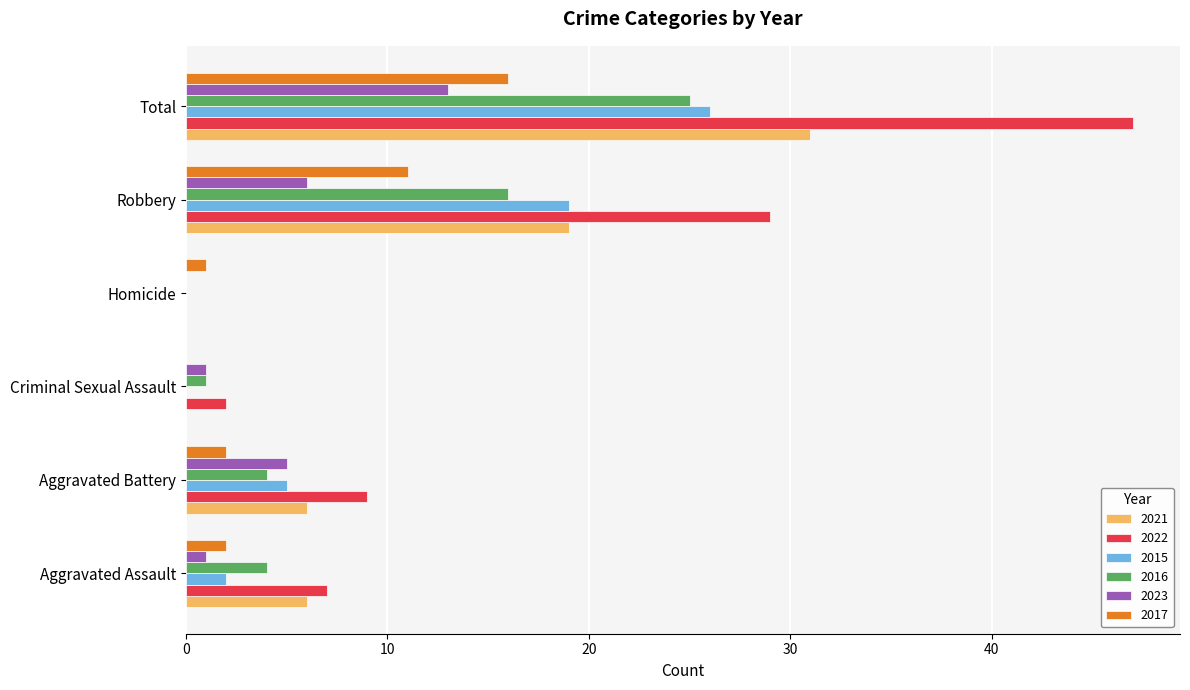

Between Criminal Sexual Assault and Robbery, which series saw the biggest shift?

2022